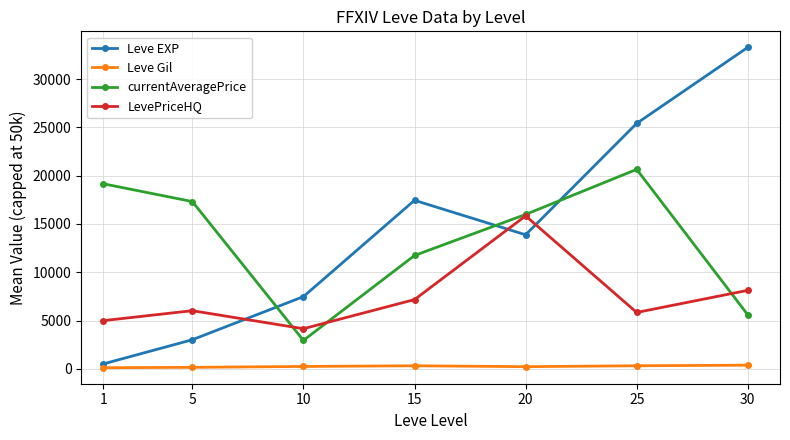

What is the total value across all series at 10?

14804.3